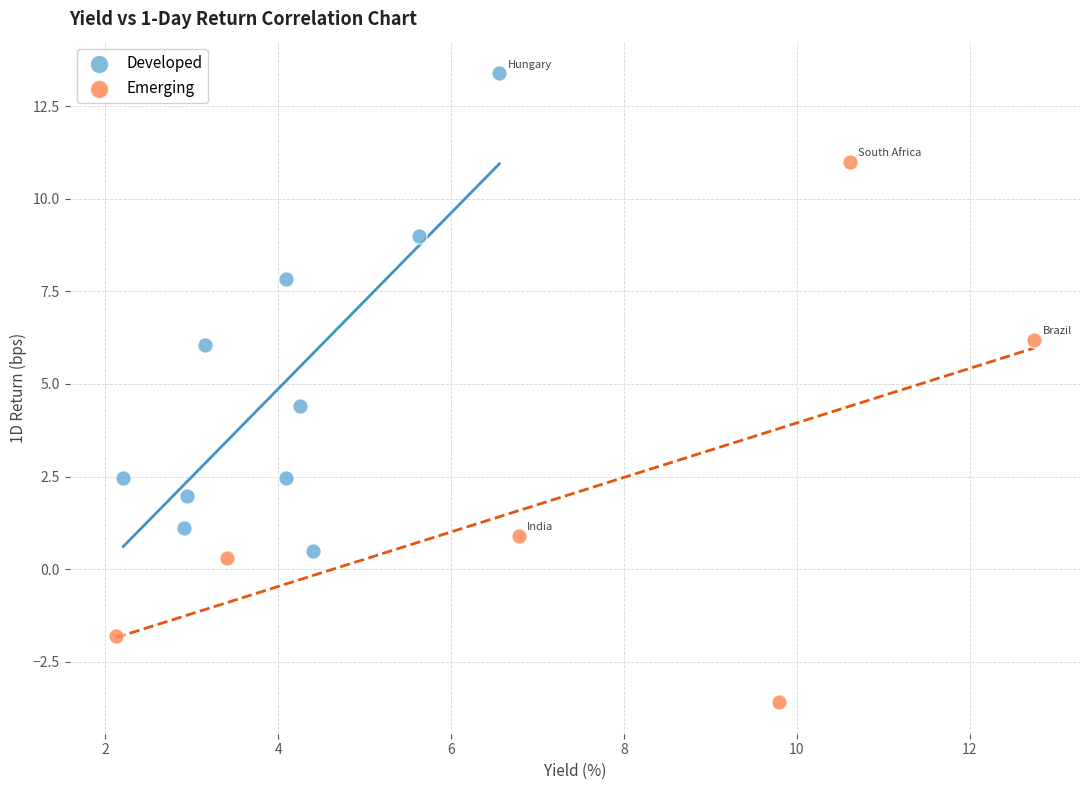

Which series reaches the minimum Y coordinate?

Emerging